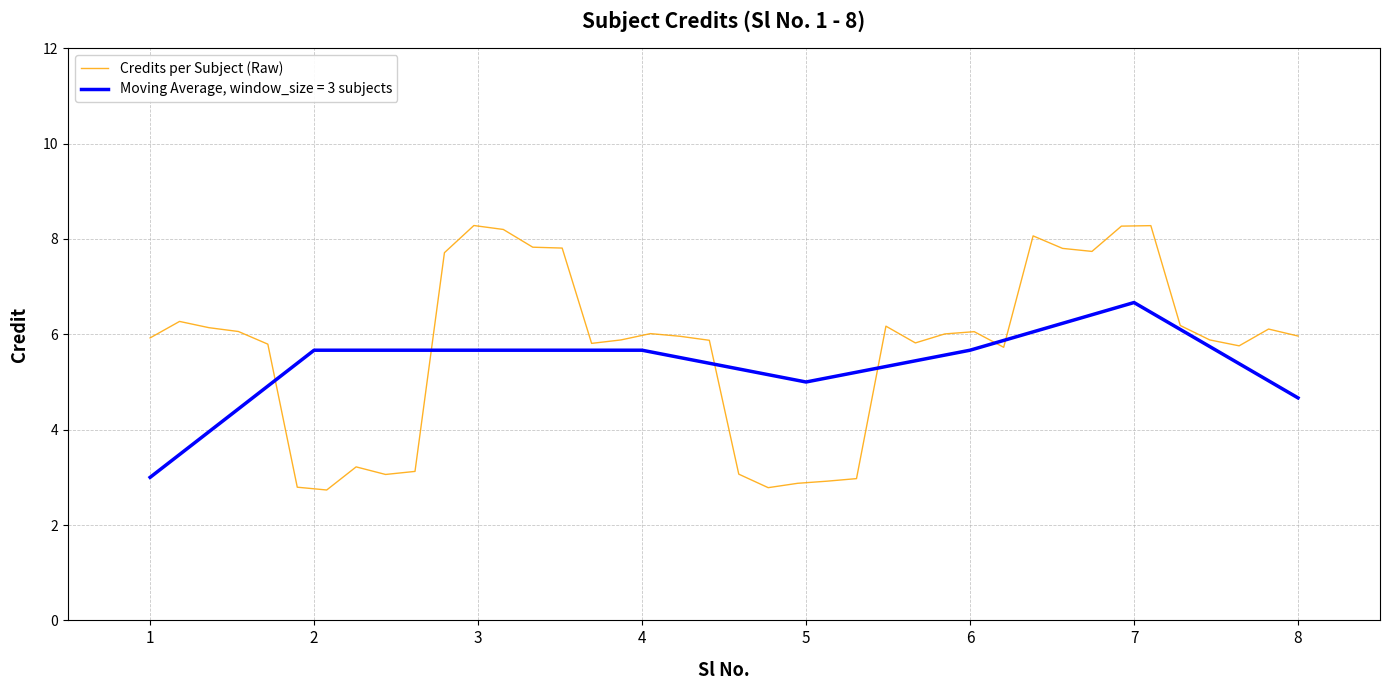

Where is the first local maximum?

2